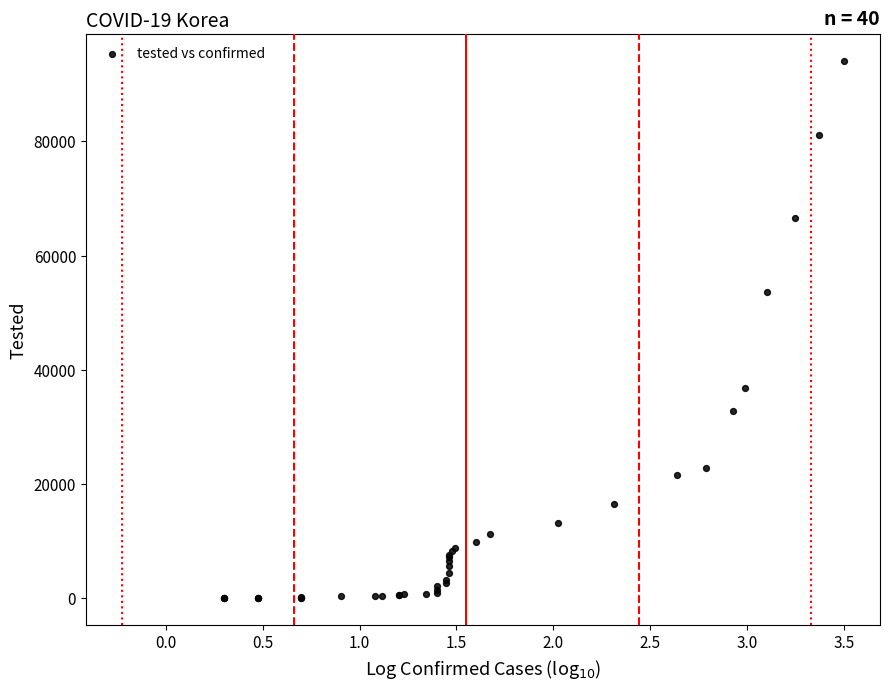

What Y value in the scatter plot is closest to 47028?

53553